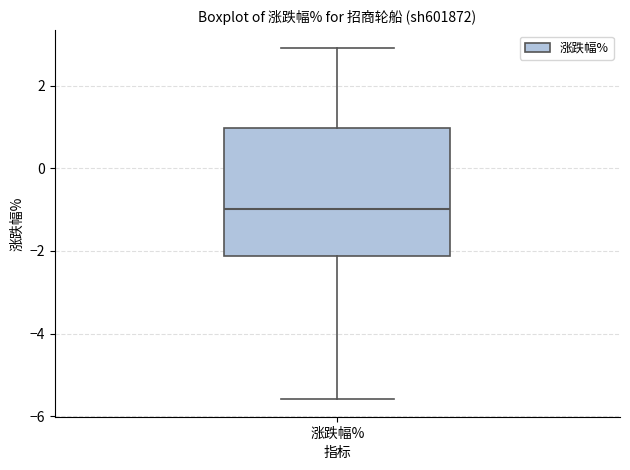

Where does the median line of the box for 涨跌幅% sit on the y-axis? The values are not printed on the chart, so give them approximately, as read against the axis.

-1.0